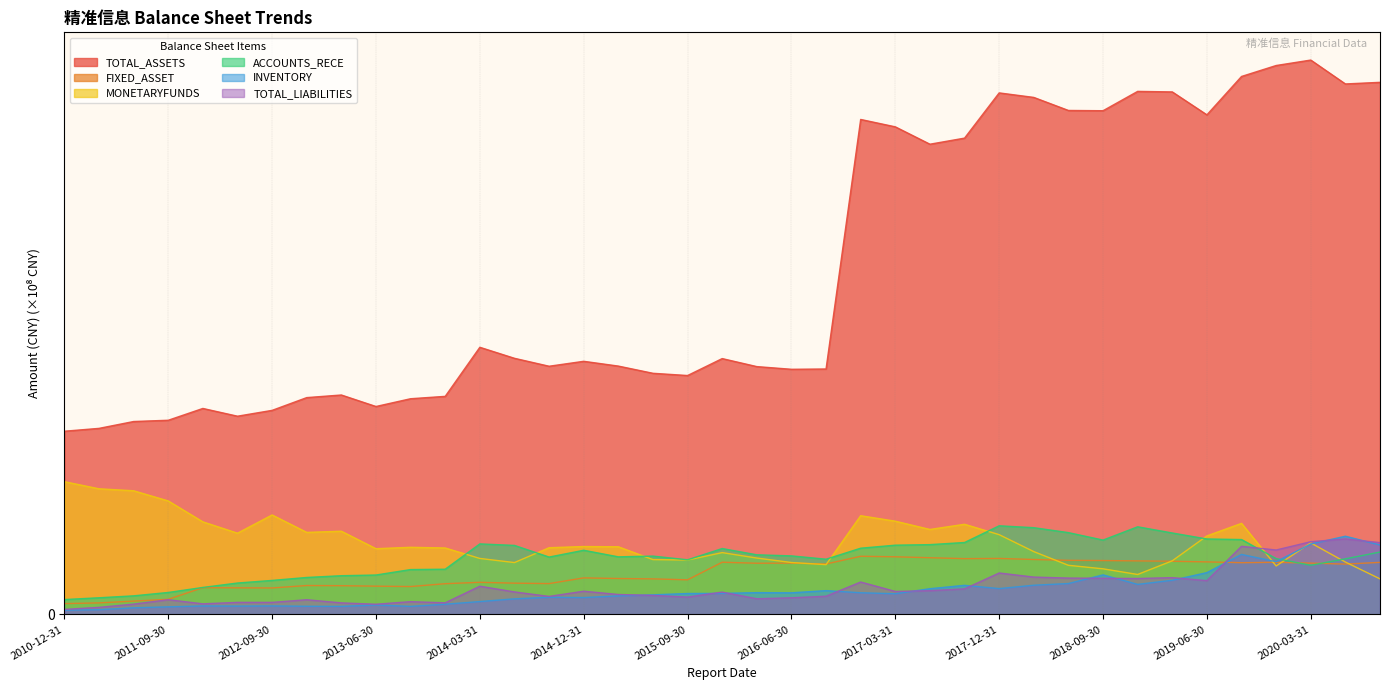

At 2015-03-31, list the series in order from smallest to largest.

INVENTORY, TOTAL_LIABILITIES, FIXED_ASSET, ACCOUNTS_RECE, MONETARYFUNDS, TOTAL_ASSETS